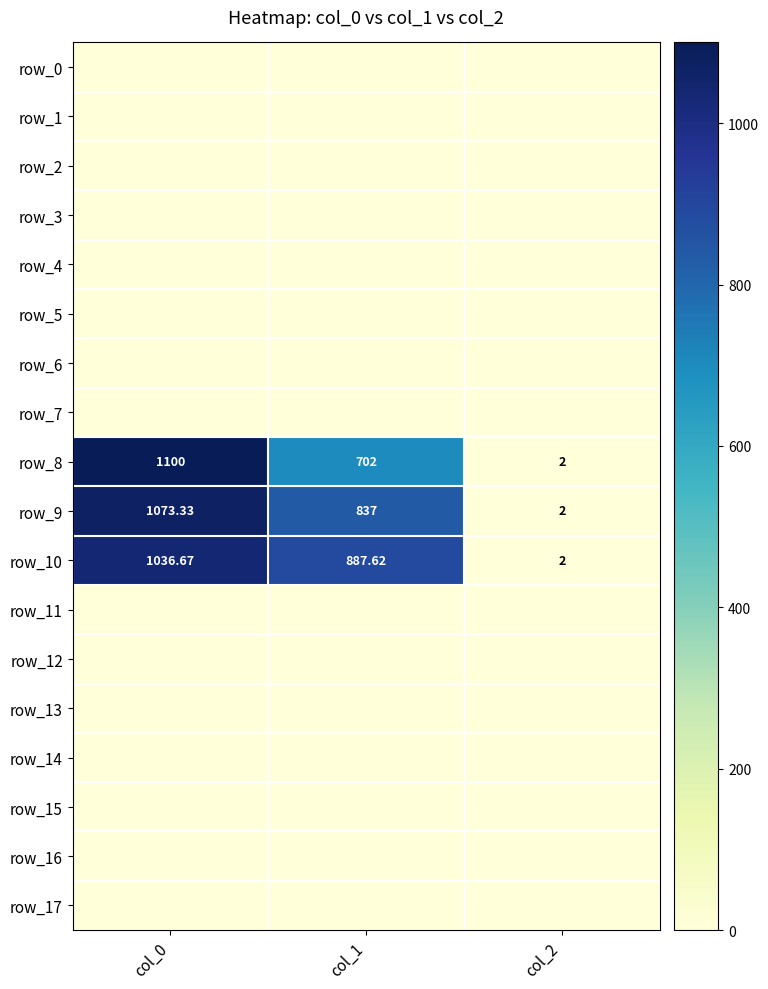

List the series in order of their peak value, highest first.

row_8, row_9, row_10, row_0, row_1, row_2, row_3, row_4, row_5, row_6, row_7, row_11, row_12, row_13, row_14, row_15, row_16, row_17